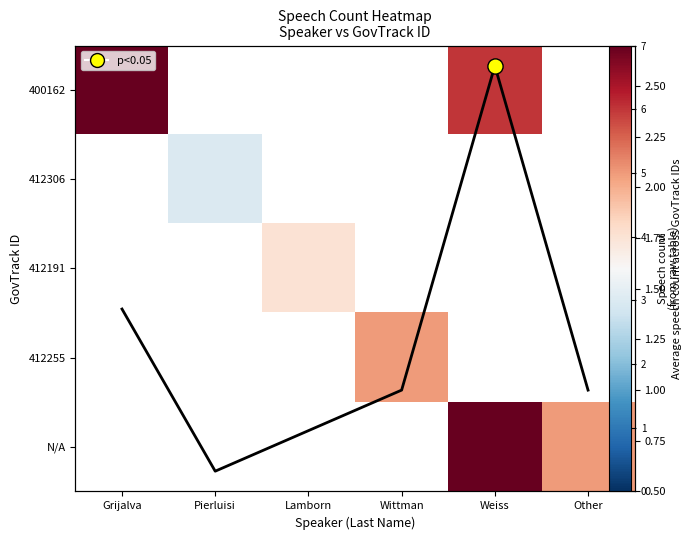

Rank the series at Weiss from lowest to highest value.

400162, 412306, 412191, 412255, Avg count, N/A